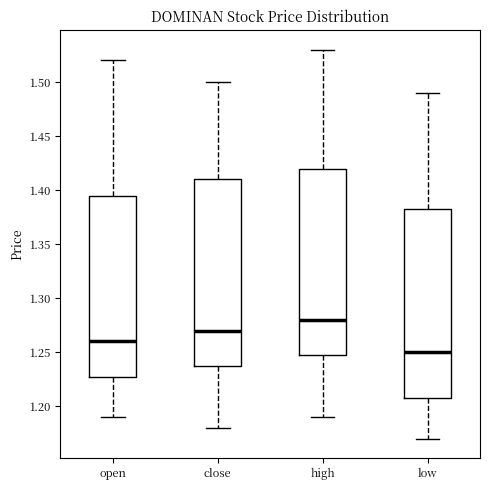

Which box has the highest median line?

high